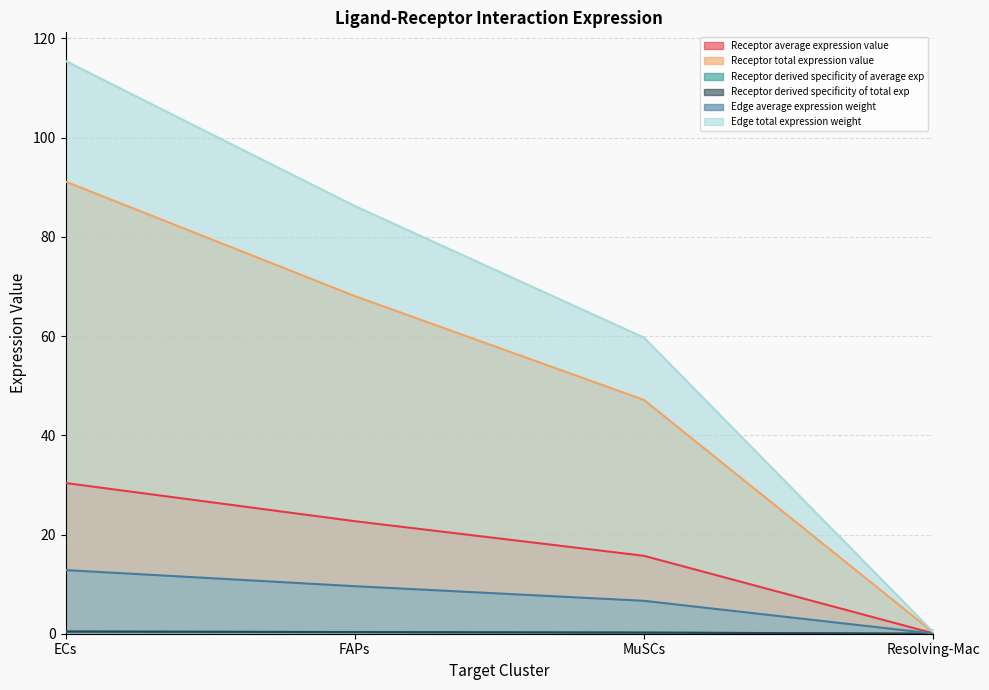

Does the chart display data point markers on the line(s)?

No